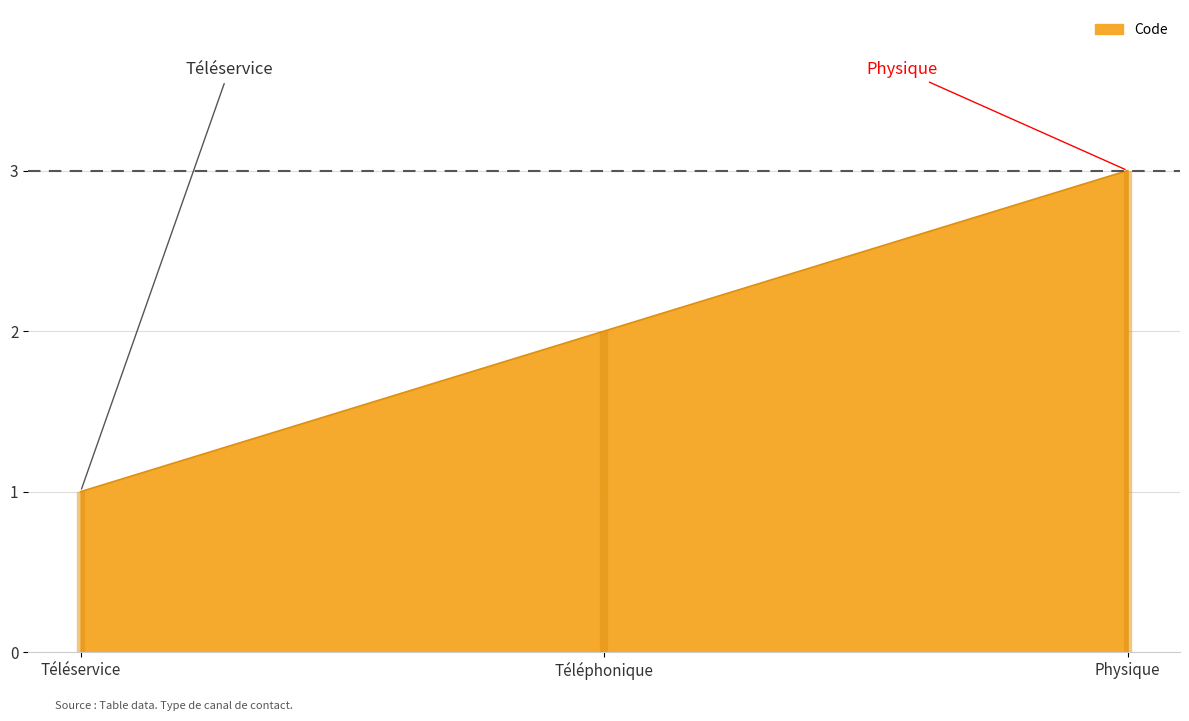

What is the value of the 3rd point from the left?

3